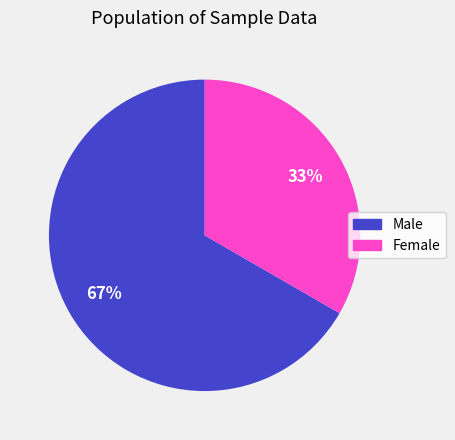

Is Female the majority of the pie?

No